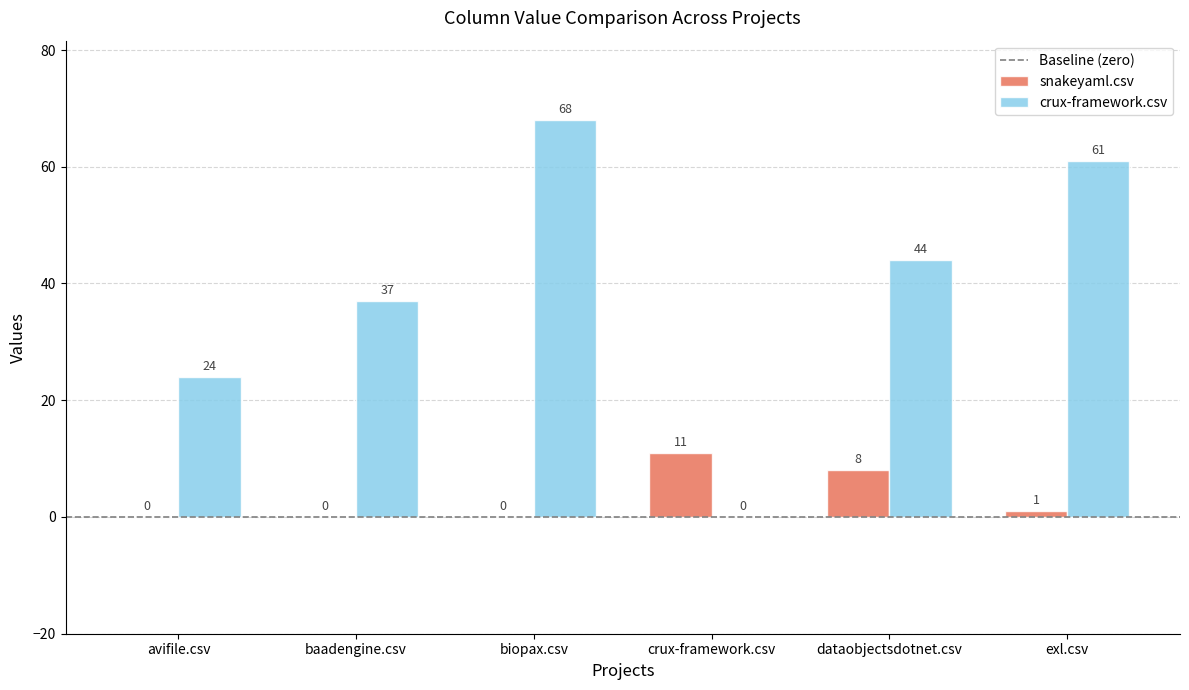

Reading left to right, list all the values displayed in this chart.

snakeyaml.csv: avifile.csv=0	baadengine.csv=0	biopax.csv=0	crux-framework.csv=11	dataobjectsdotnet.csv=8	exl.csv=1
crux-framework.csv: avifile.csv=24	baadengine.csv=37	biopax.csv=68	crux-framework.csv=0	dataobjectsdotnet.csv=44	exl.csv=61